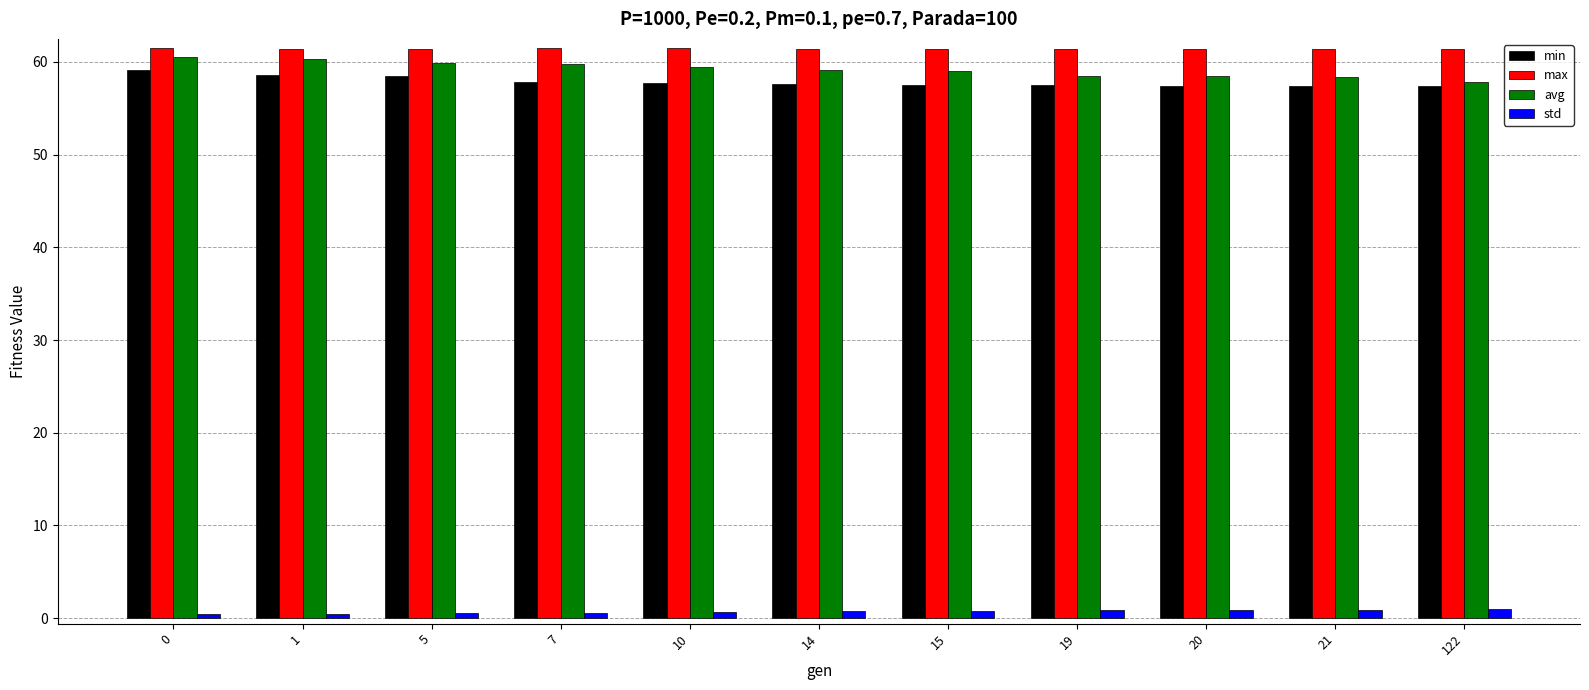

What is the difference between the highest and lowest values at 21?

60.5